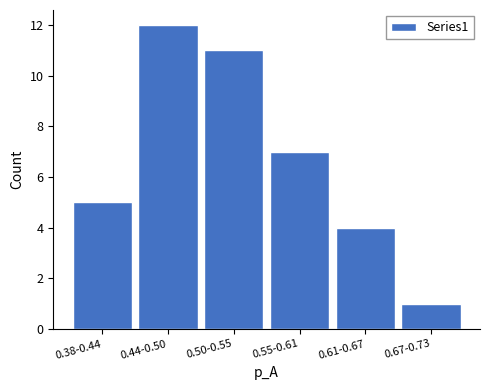

Reading left to right, transcribe all the data shown in this chart.

5	12	11	7	4	1